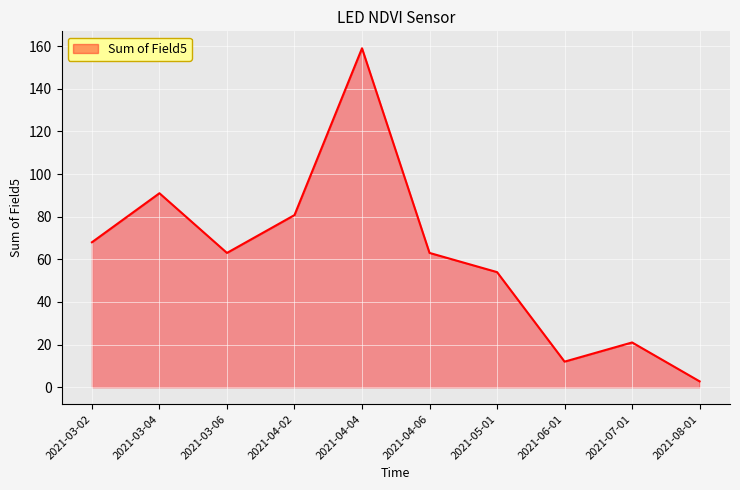

What is the change in value from 2021-03-02 to 2021-06-01?

-56.0